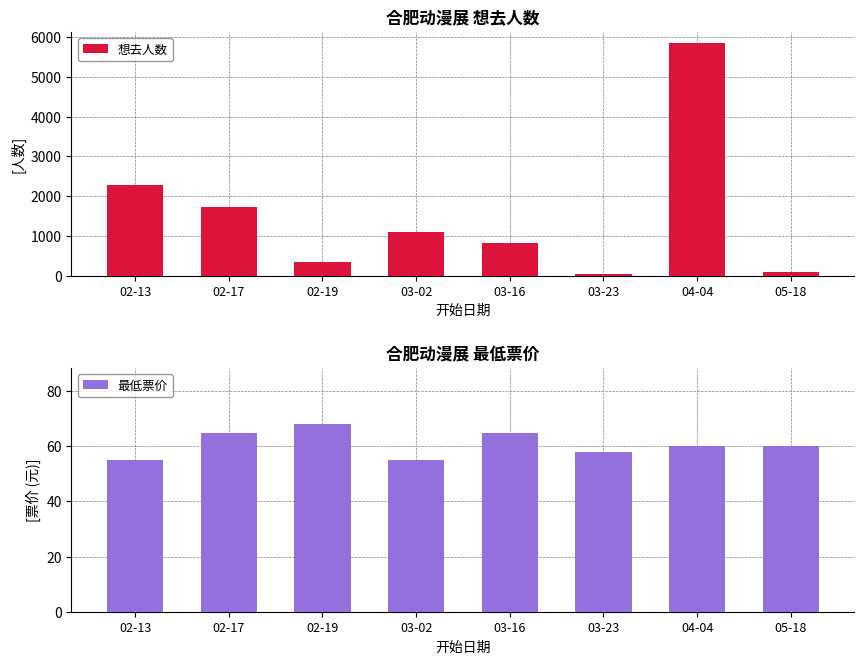

How many groups of bars are there?

8